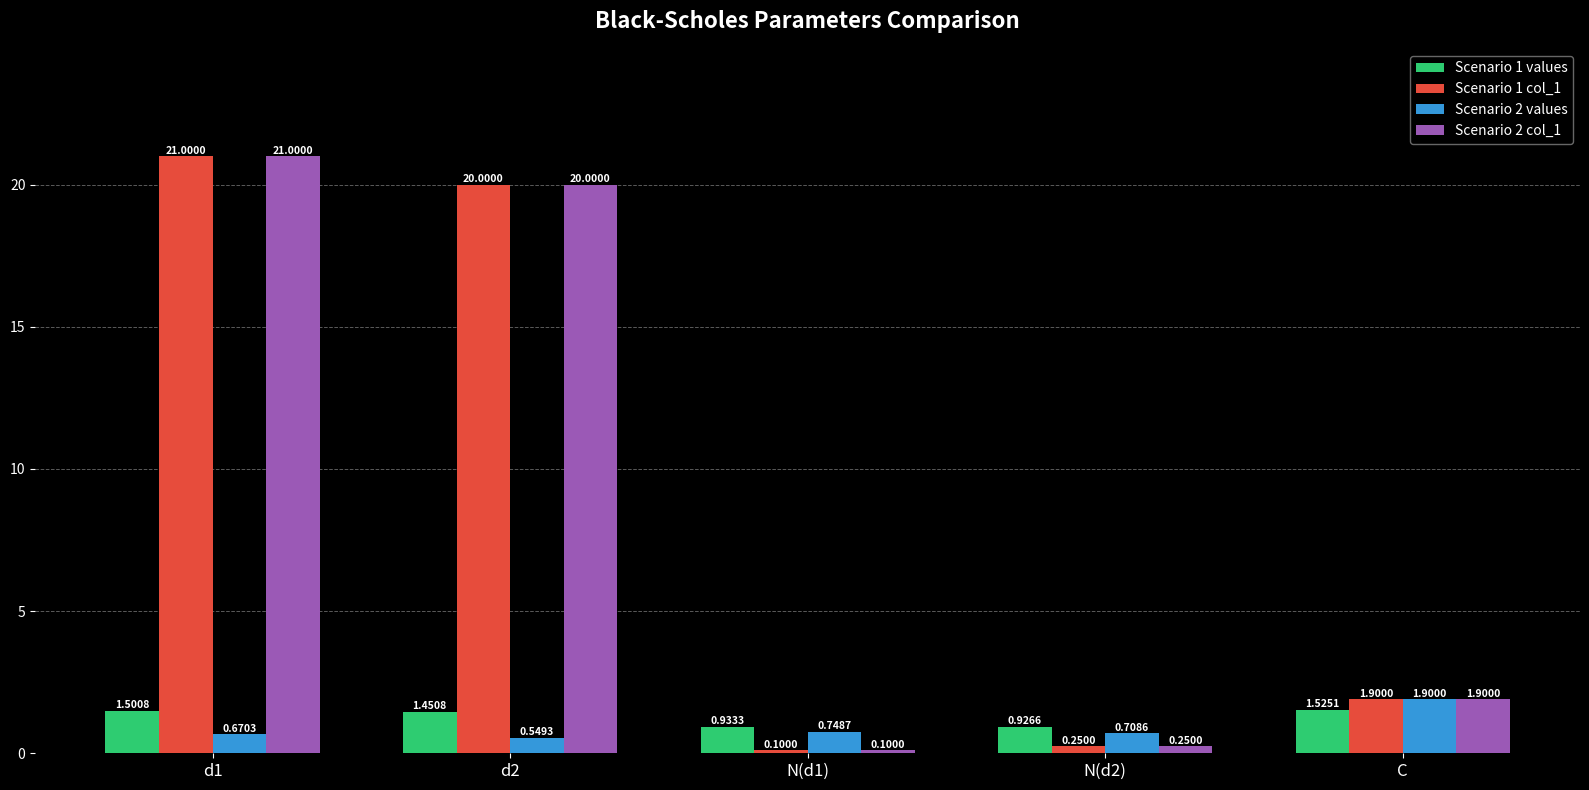

List the labels in order of Scenario 1 col_1 value, smallest first.

N(d1), N(d2), C, d2, d1